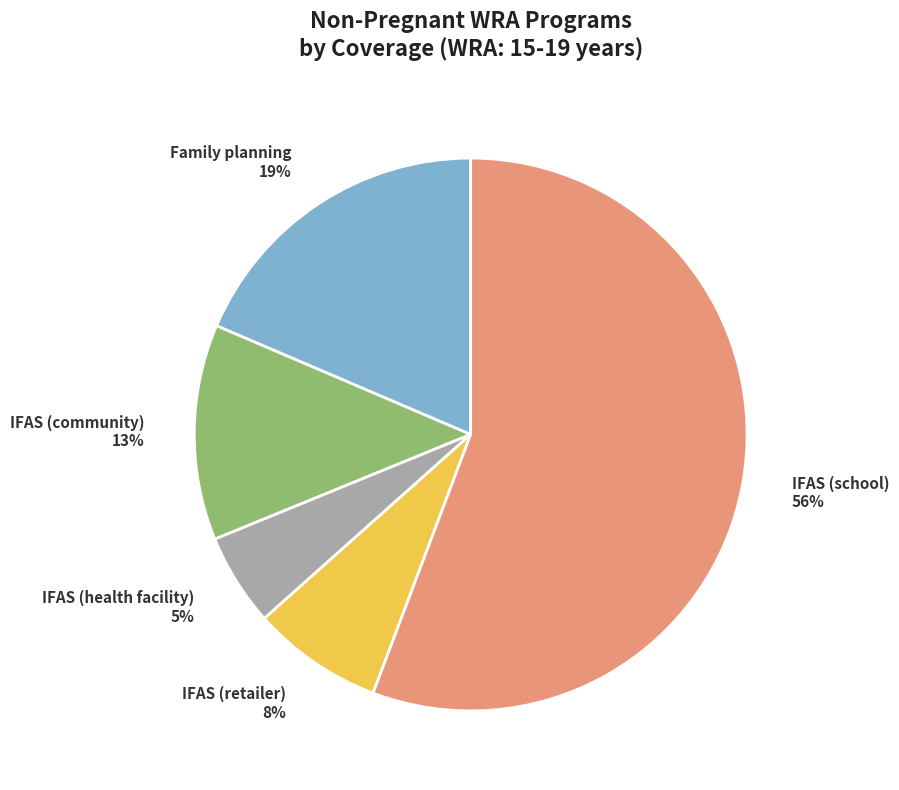

Between IFAS (retailer) and Family planning, which is larger?

Family planning